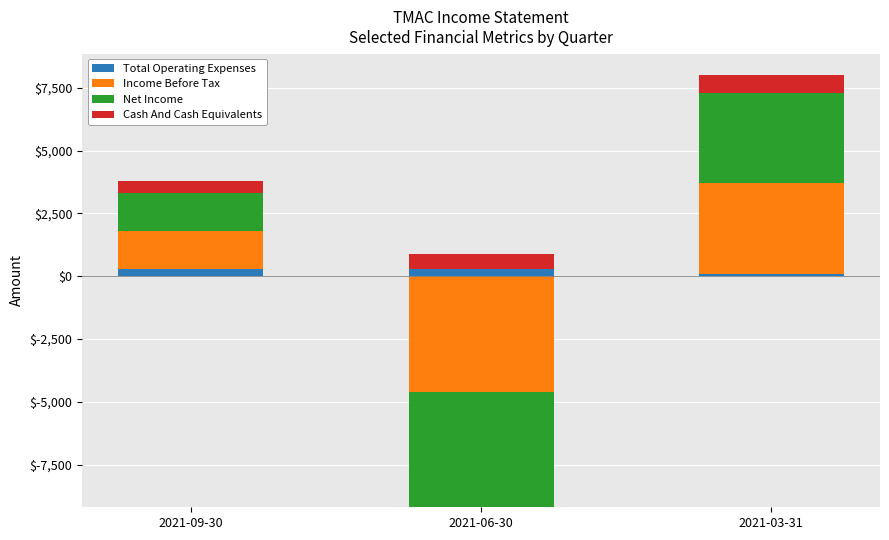

Between 2021-09-30 and 2021-06-30, which is larger?

2021-09-30